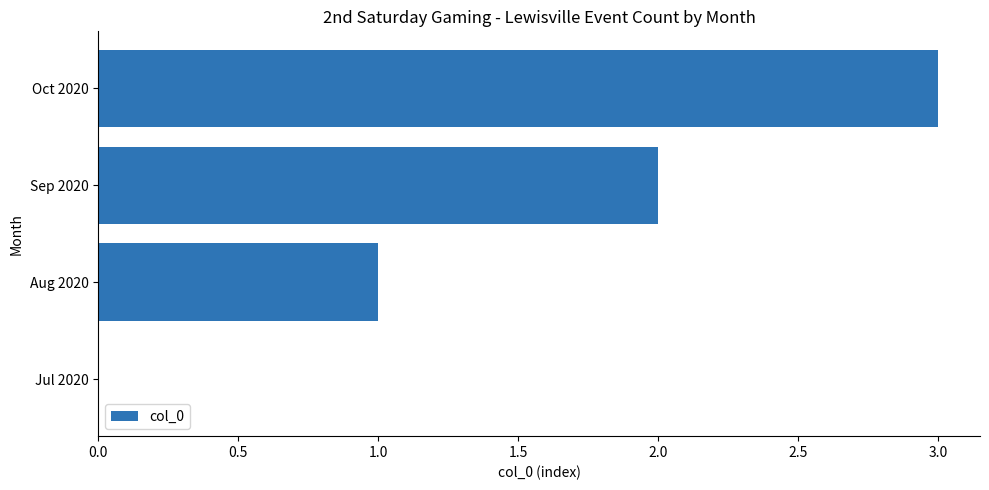

The chart shows a value of 4 at Oct 2020. True or false?

False